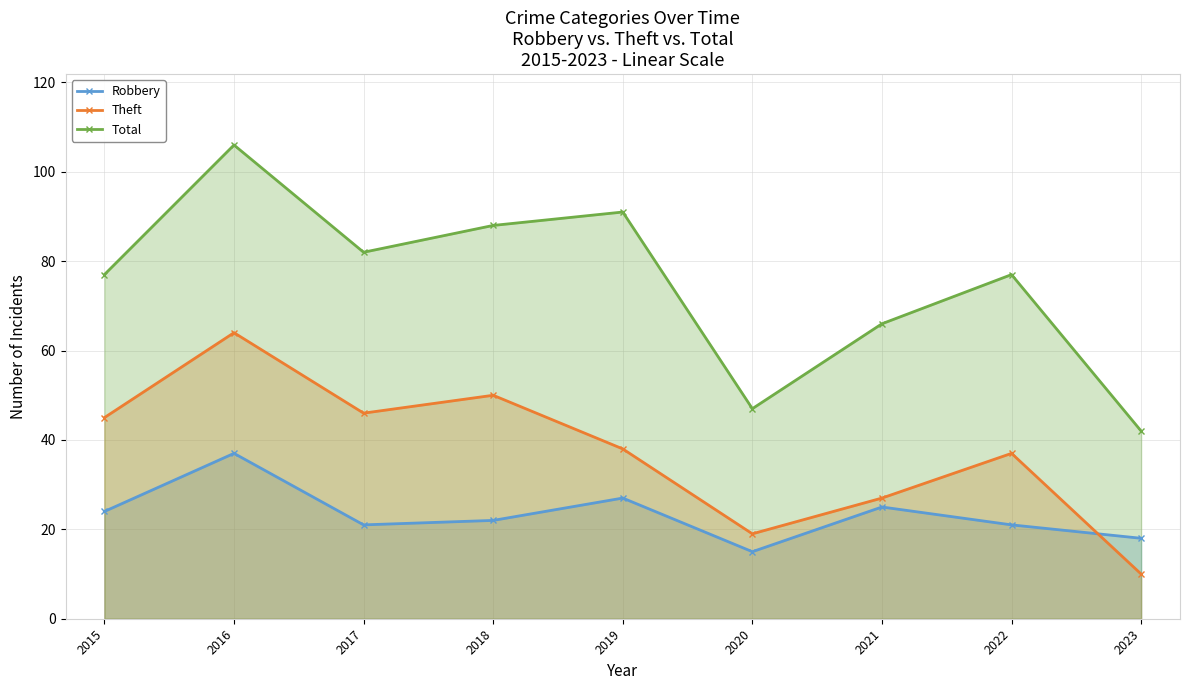

True or false: Theft and Total cross at least once.

False